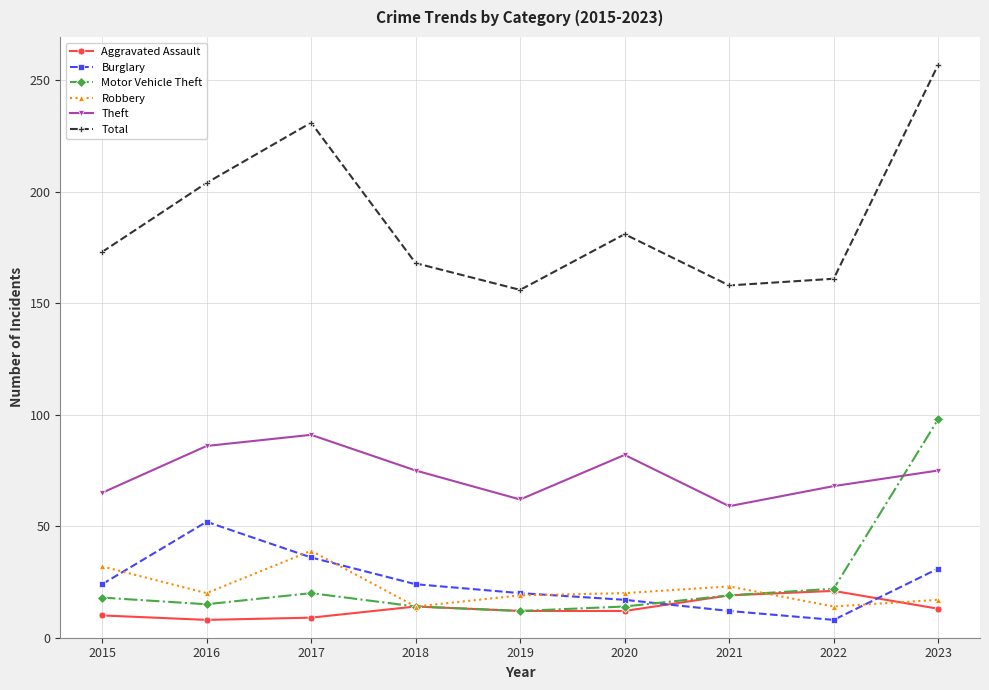

Which series has the widest spread of values?

Total